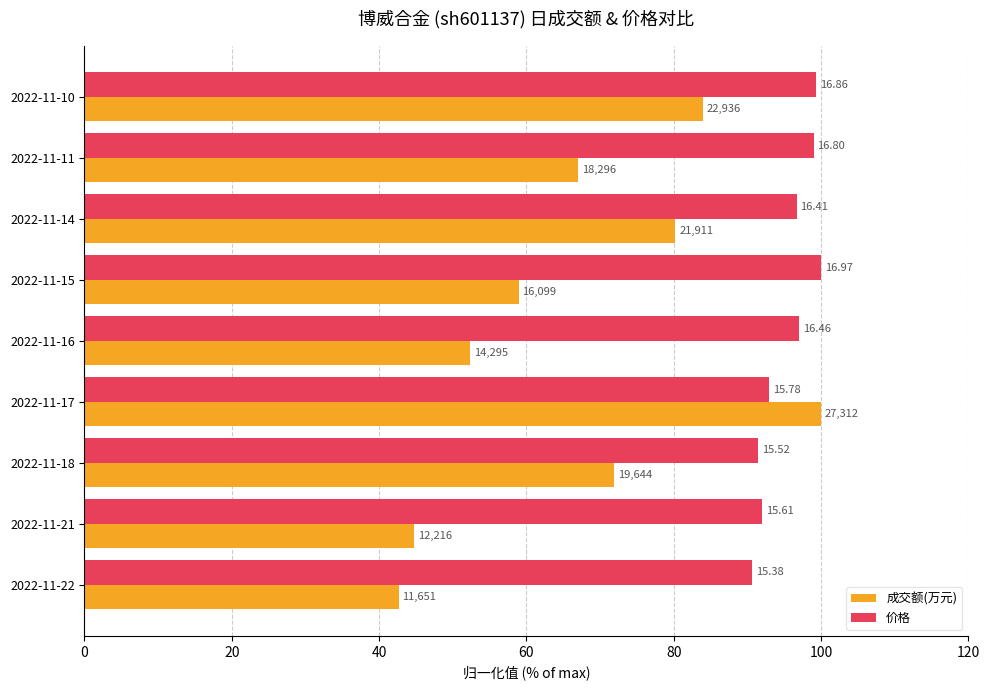

What are all the series names shown in the legend?

成交额(万元), 价格